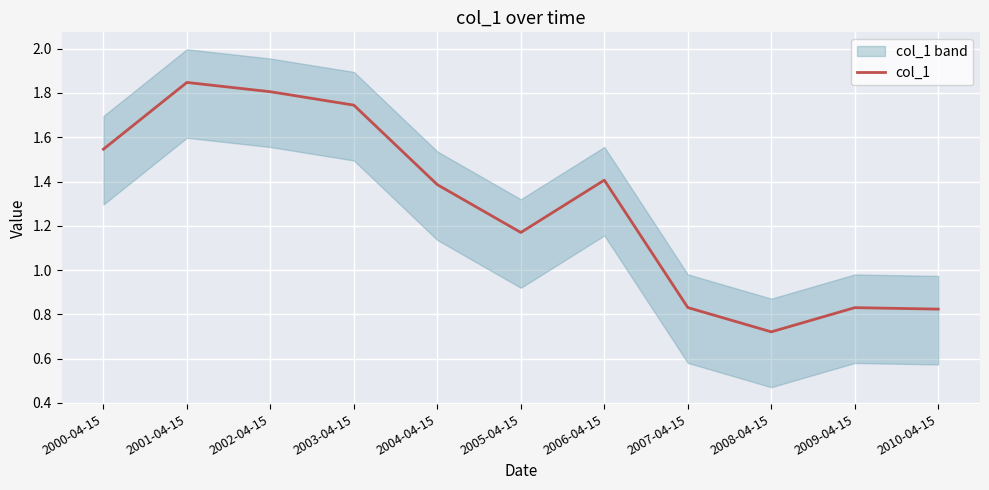

What is the difference between the maximum and second lowest values?

1.0